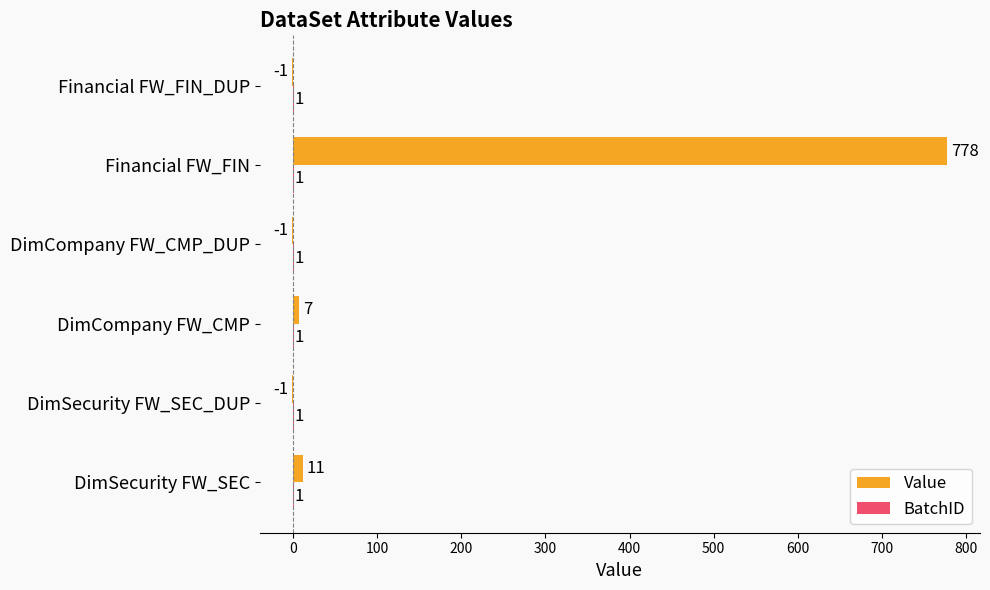

The Value series shows -1 at DimCompany FW_CMP_DUP. True or false?

True